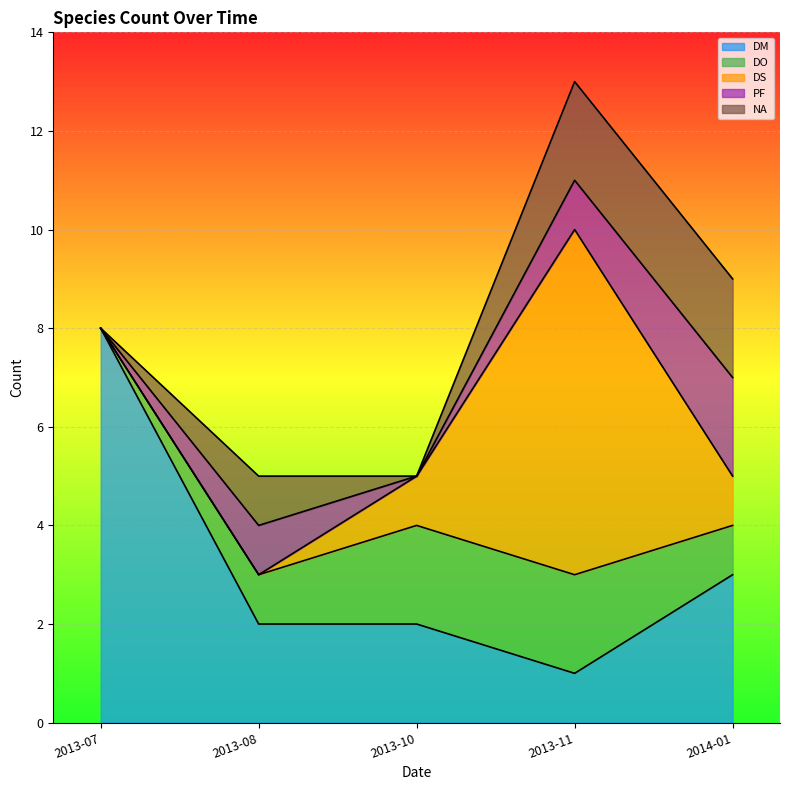

Which has a higher value, 2013-08 or 2014-01?

2014-01